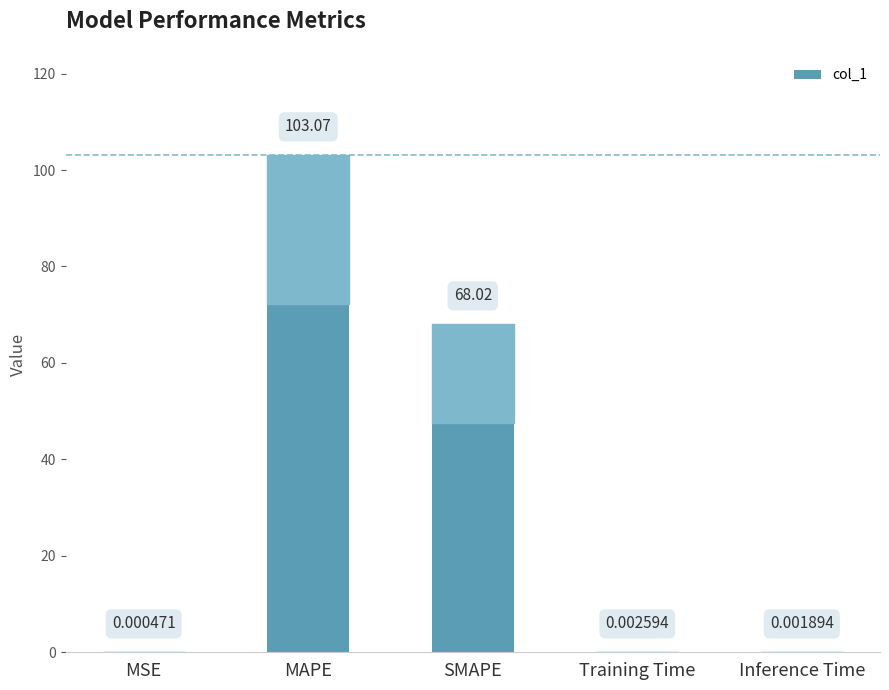

What is the sum of all values?

171.1